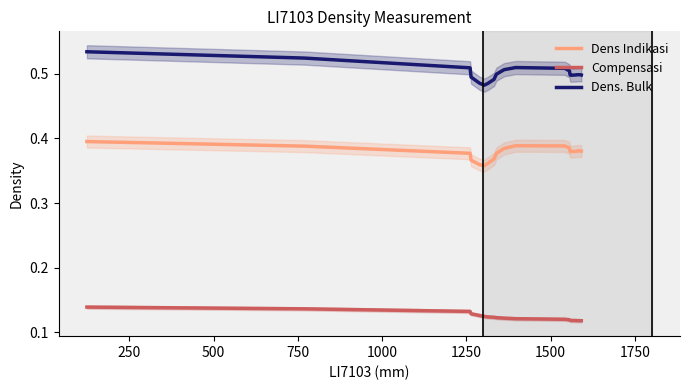

True or false: Dens. Bulk and Dens Indikasi cross at least once.

False